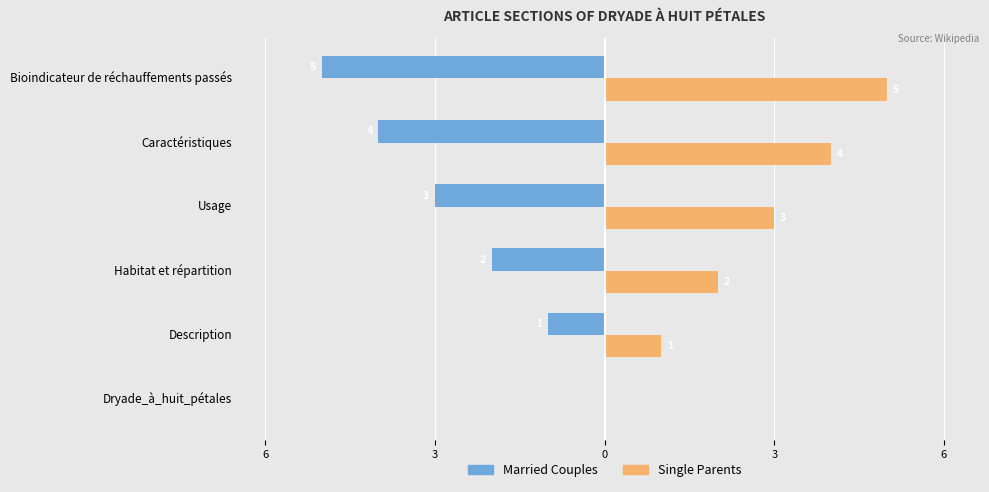

What are all the series names shown in the legend?

Married Couples, Single Parents